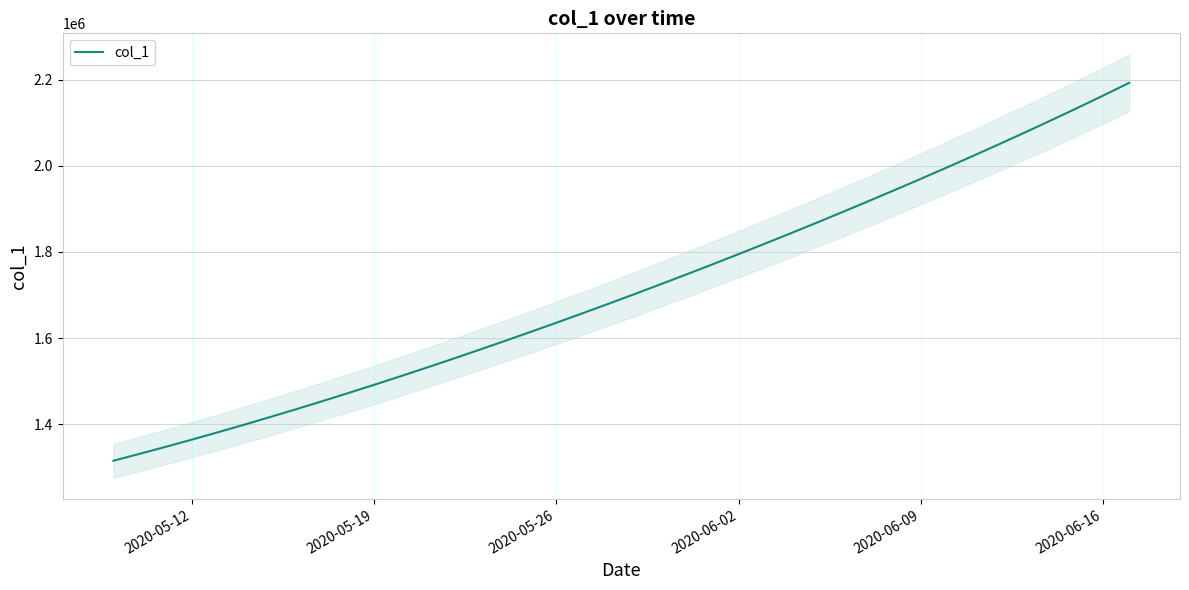

True or false: there are more than 0 points higher than both neighbors.

False